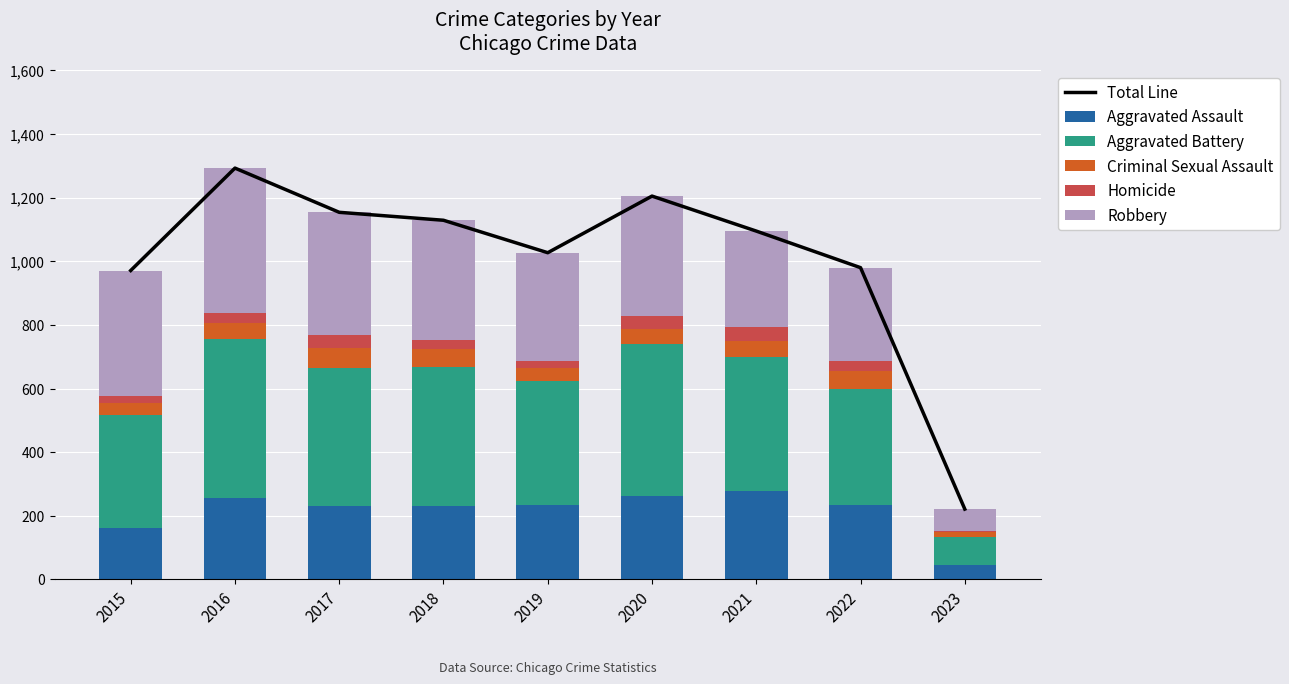

Rank the series by their maximum value, from highest to lowest.

Total Line, Aggravated Battery, Robbery, Aggravated Assault, Criminal Sexual Assault, Homicide